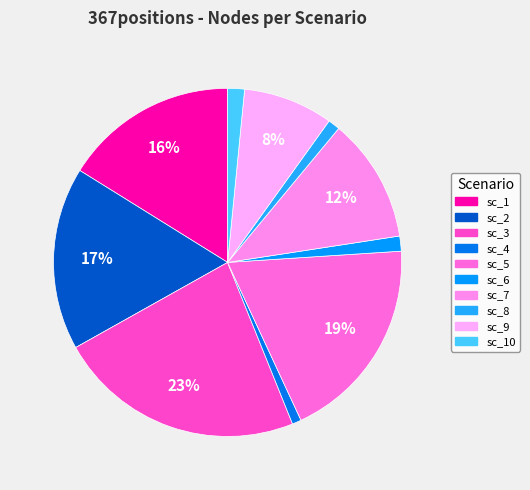

How many slices are in this pie chart?

10